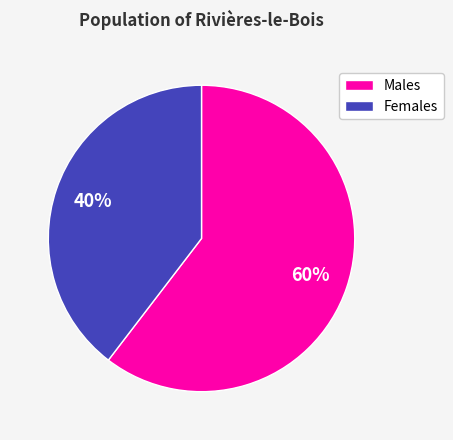

Which slice is the largest?

Males